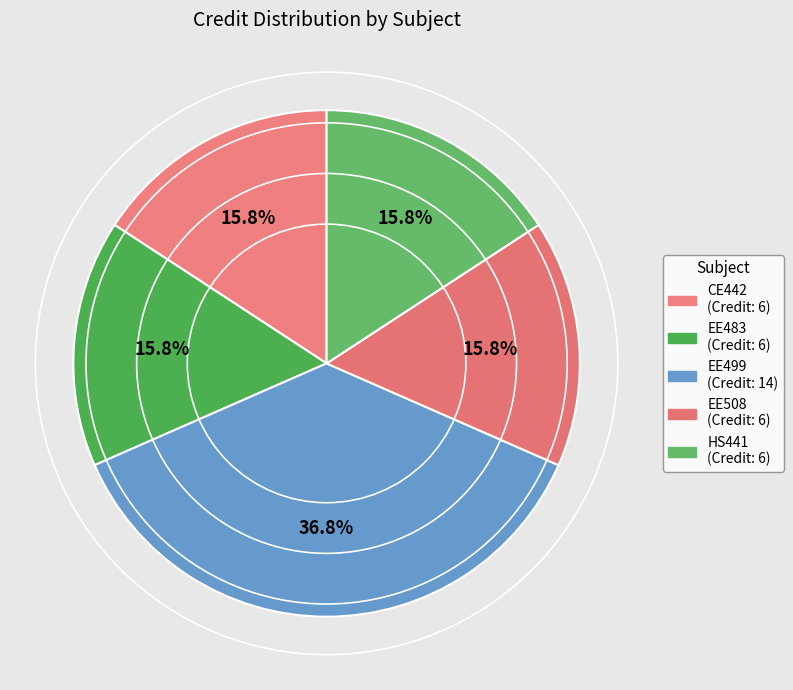

Is EE483 the majority of the pie?

No